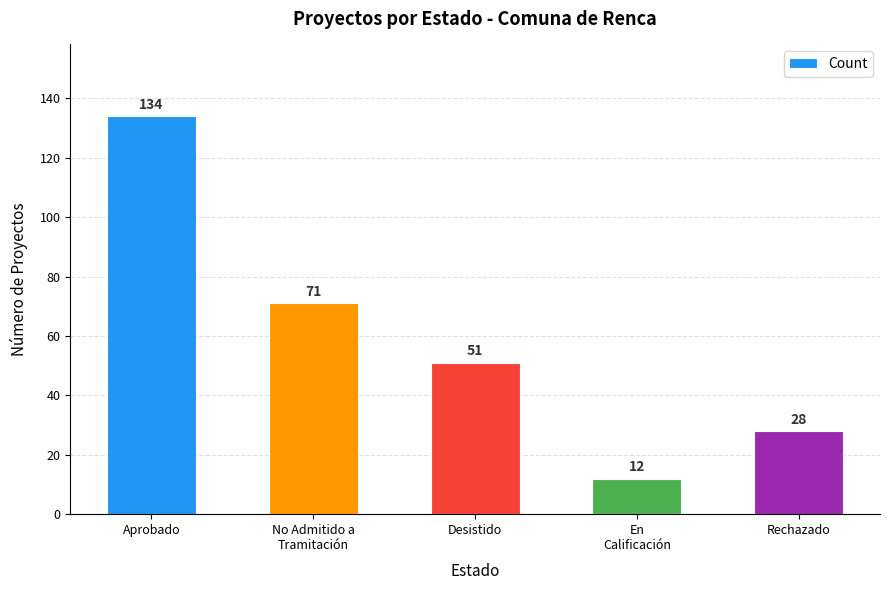

What is the change in value from Aprobado to En
Calificación?

-122